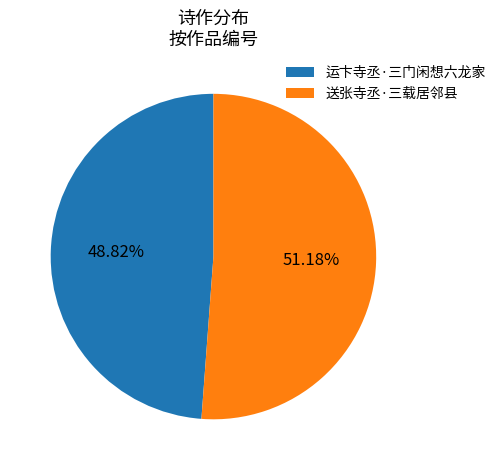

The 运卞寺丞·三门闲想六龙家 slice represents 40% of the pie. True or false?

False